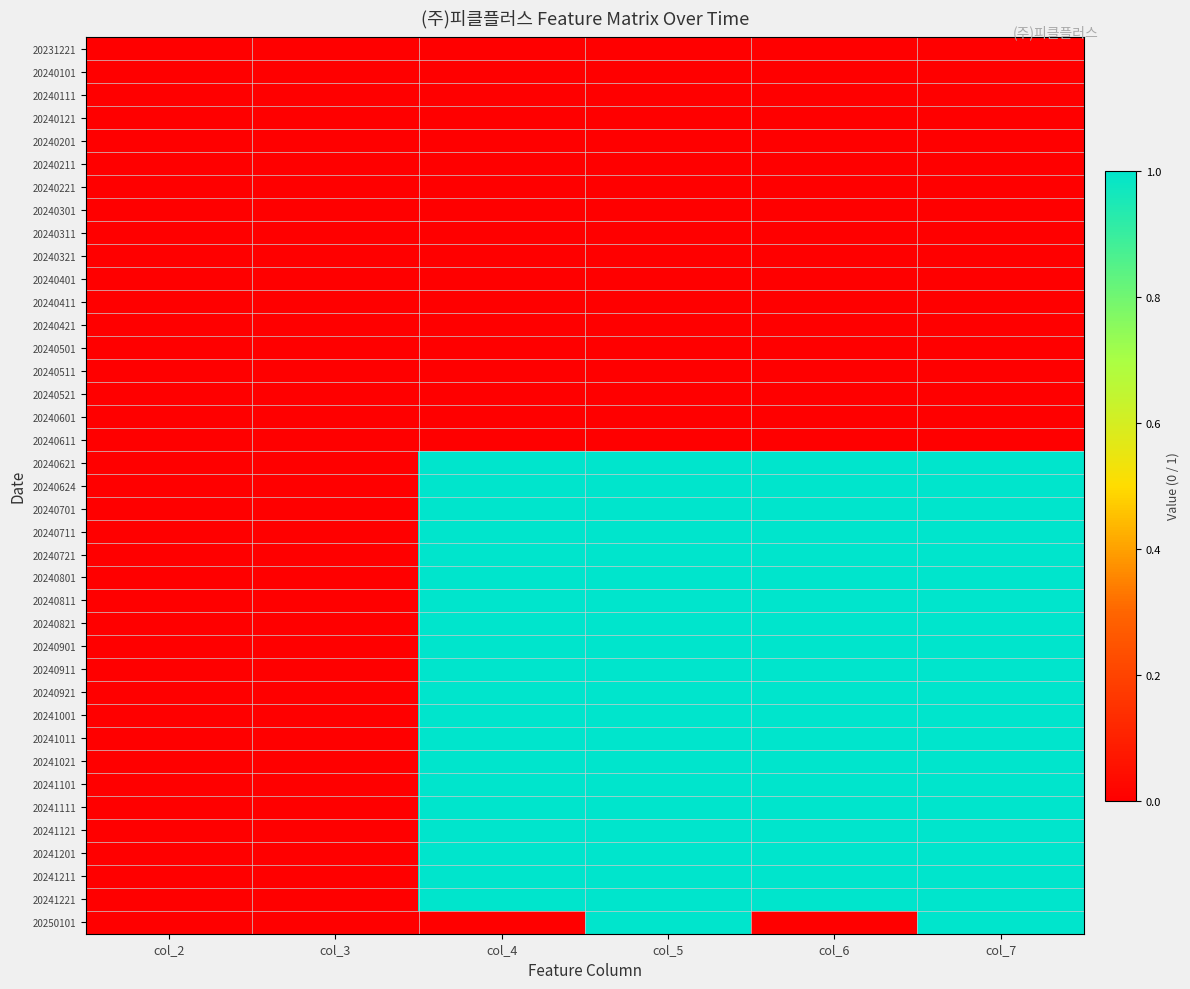

At which category is the sum across all series the highest?

col_5